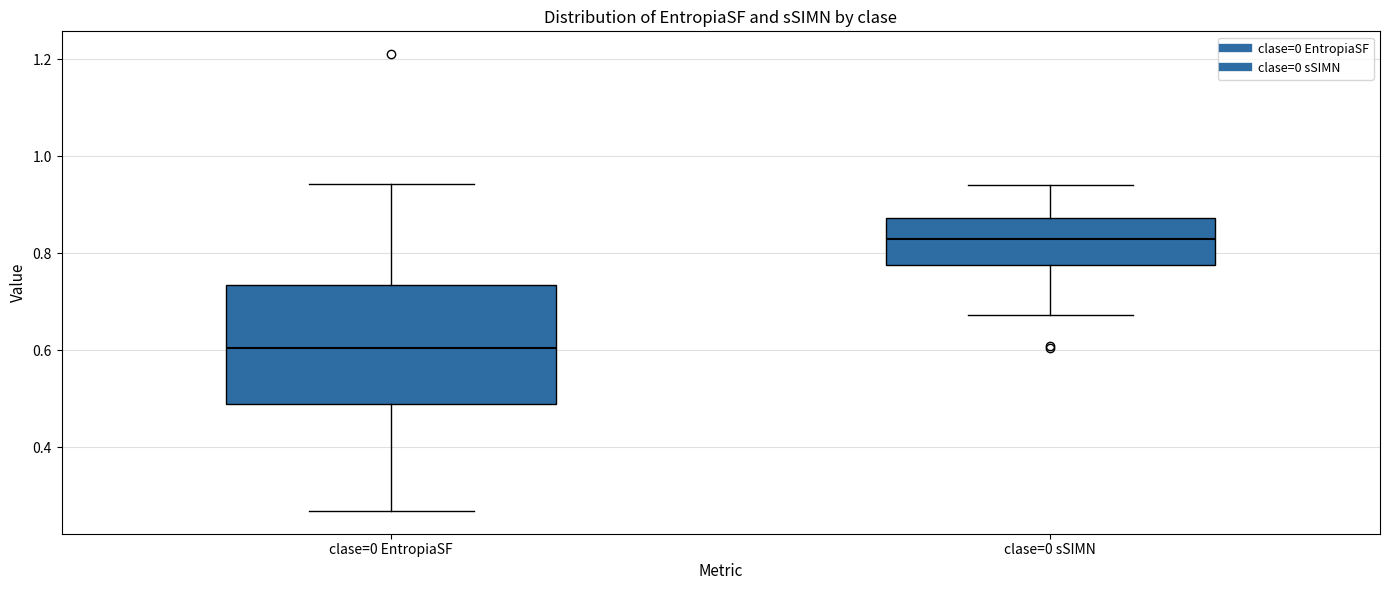

Where is the lower edge of the box for clase=0 sSIMN on the y-axis? The values are not printed on the chart, so give them approximately, as read against the axis.

0.78